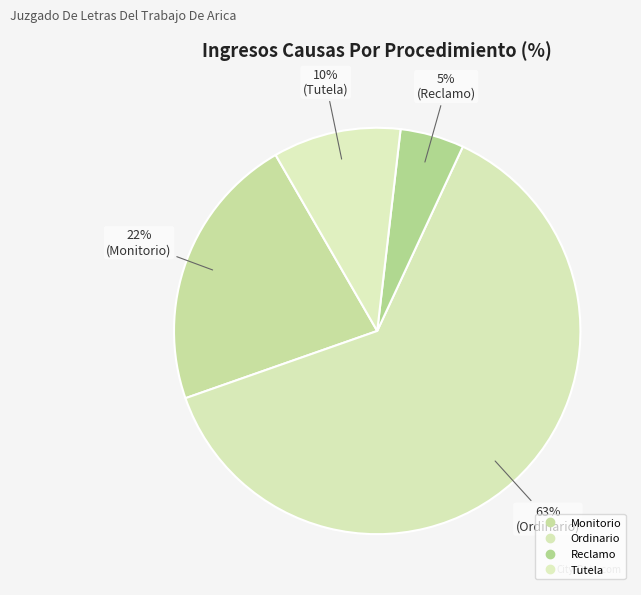

How many segments does this pie chart have?

4